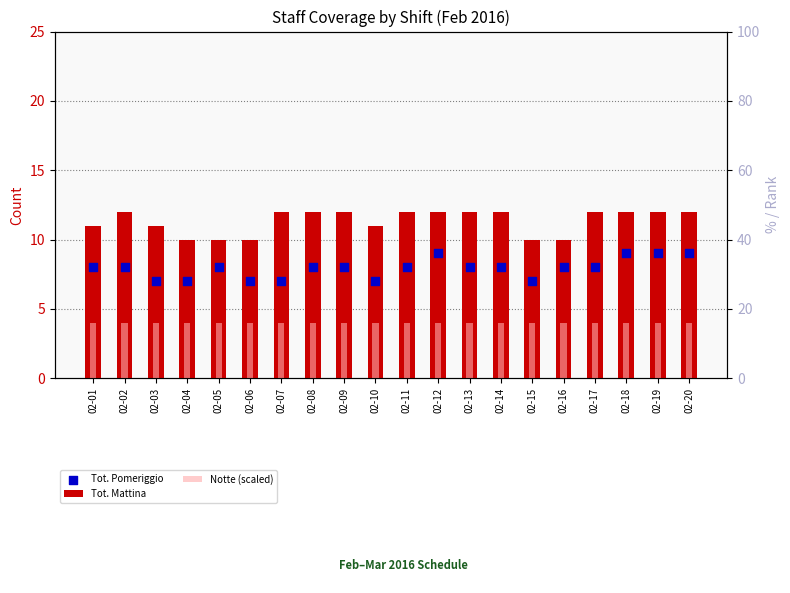

At which category is the sum across all series the highest?

02-12